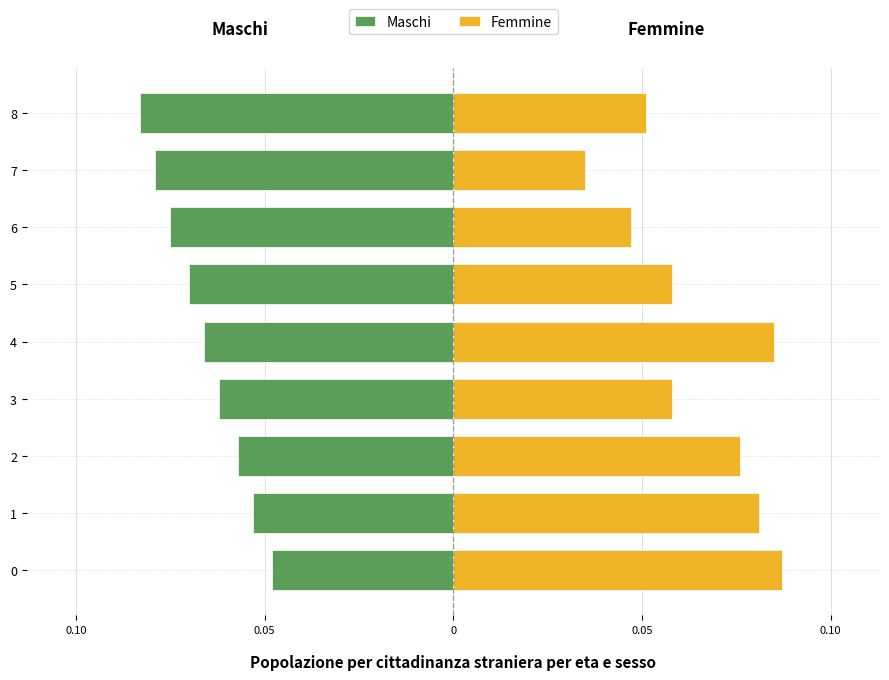

Reading left to right, list all the values displayed in this chart.

Maschi: -0.0	-0.1	-0.1	-0.1	-0.1	-0.1	-0.1	-0.1	-0.1
Femmine: 0.1	0.1	0.1	0.1	0.1	0.1	0.0	0.0	0.1